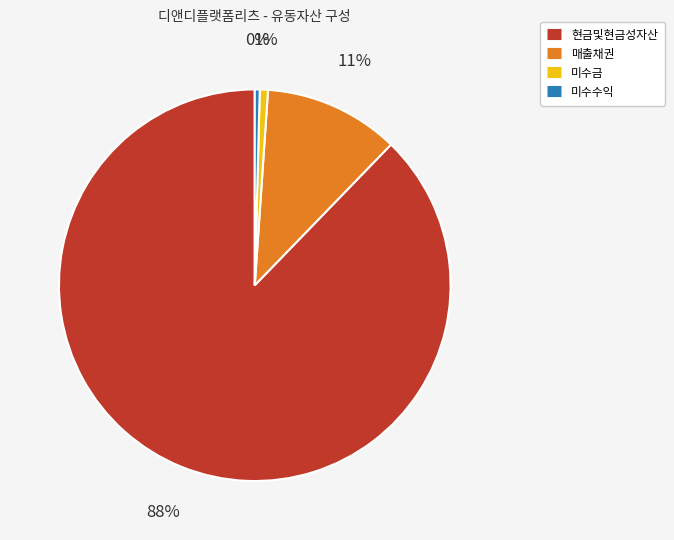

What is the ratio of the value at 현금및현금성자산 to the value at 미수수익?

217.1